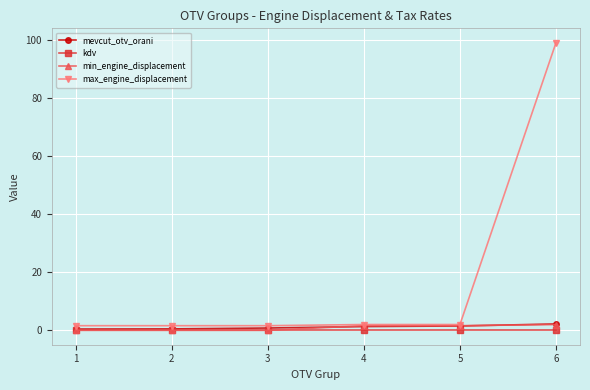

What is the maximum value for max_engine_displacement?

99.0